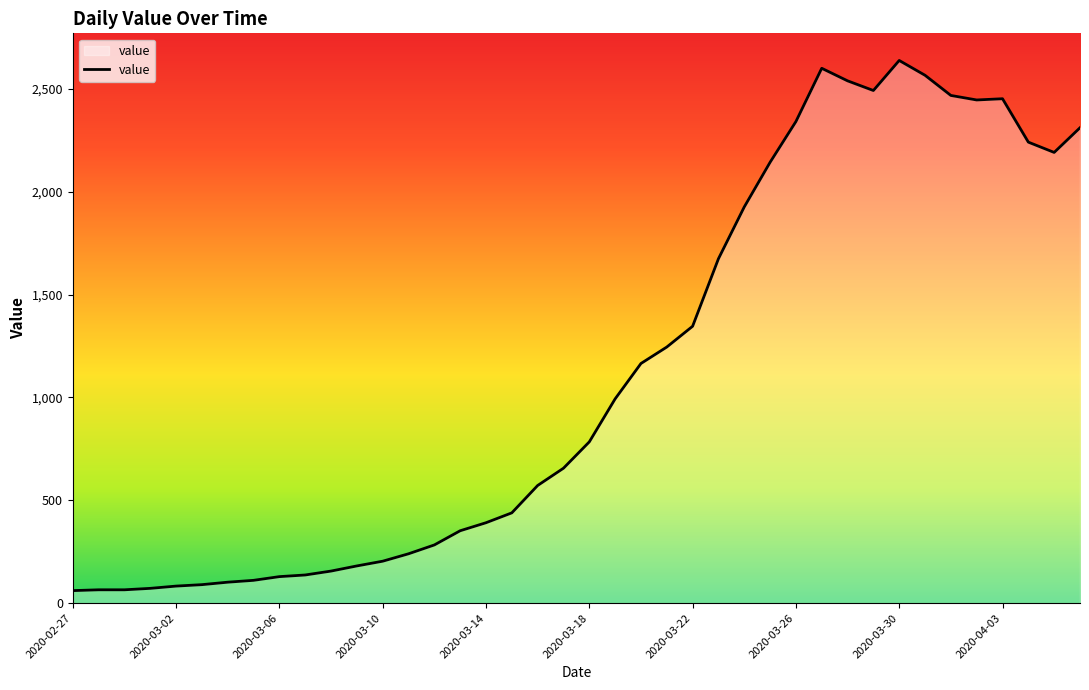

What is the maximum value shown in the chart?

2638